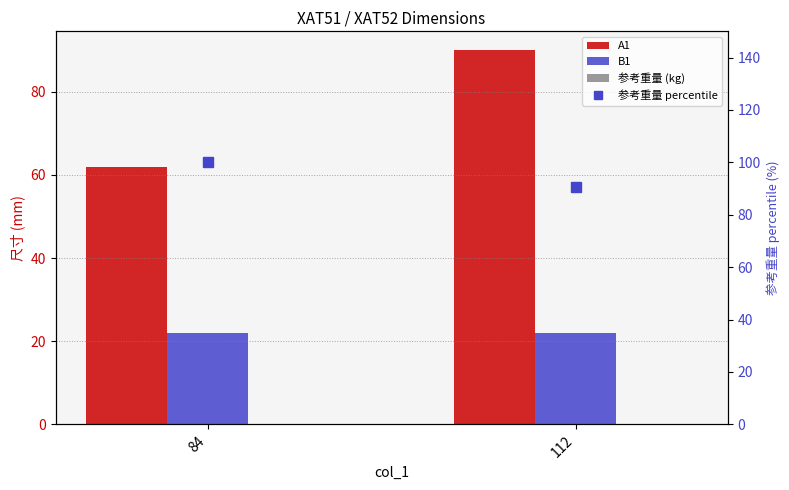

List the series in order of their peak value, lowest first.

参考重量 (kg), B1, A1, 参考重量 percentile